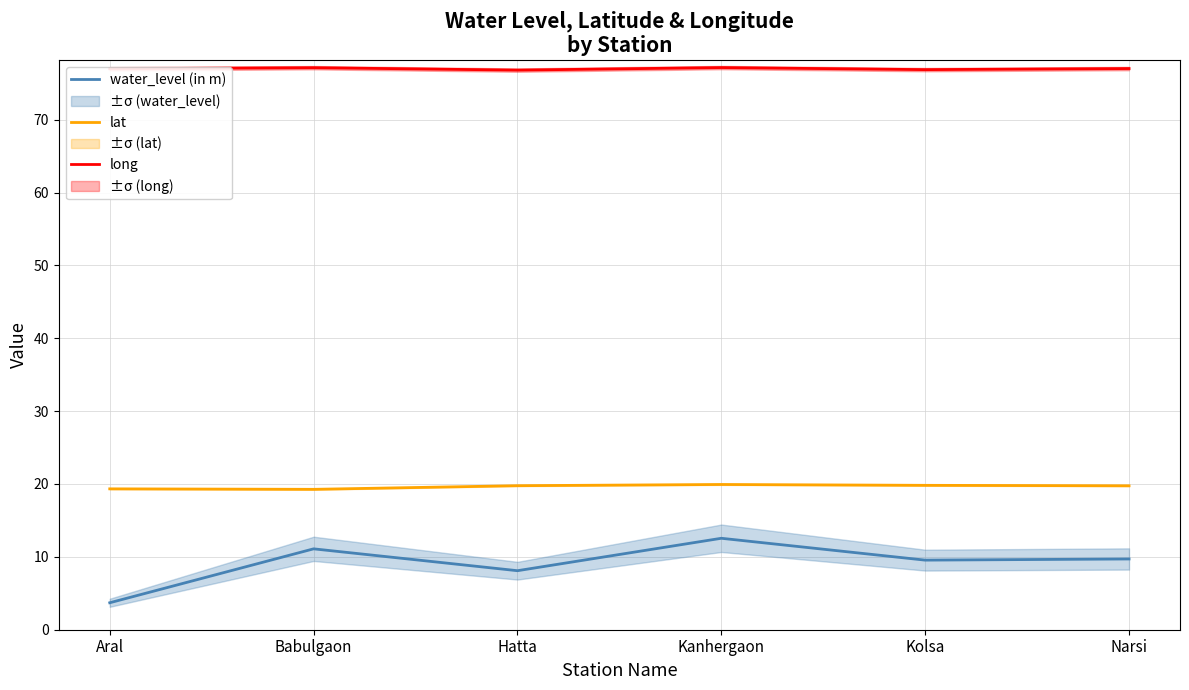

How many series are shown in this chart?

3